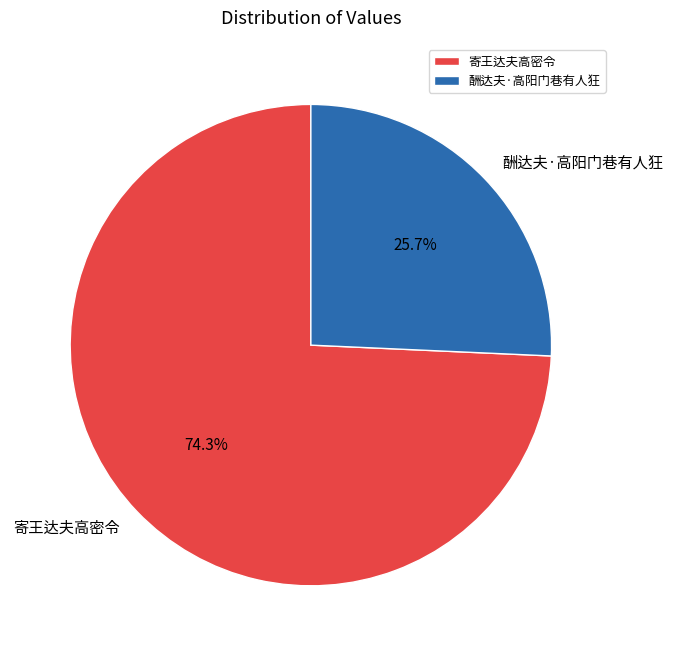

Is it true that 酬达夫·高阳门巷有人狂 is 26% of the pie?

True